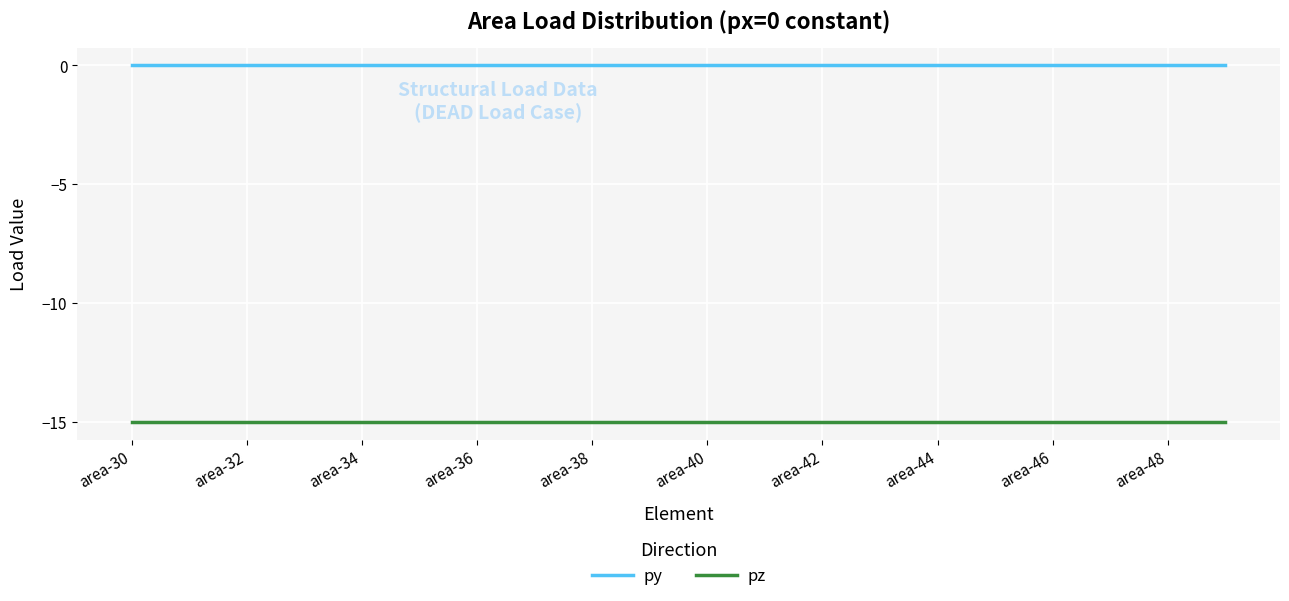

True or false: py and pz intersect in this chart.

False